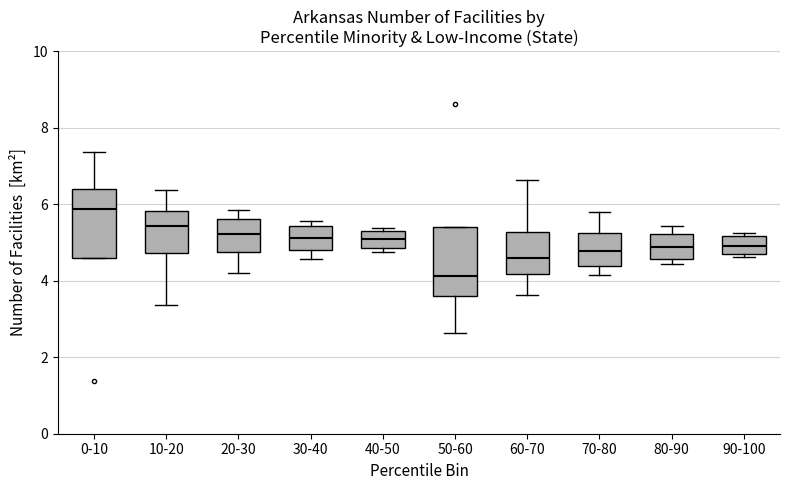

Where does the lower whisker of the box for 70-80 end on the y-axis? The values are not printed on the chart, so give them approximately, as read against the axis.

4.2